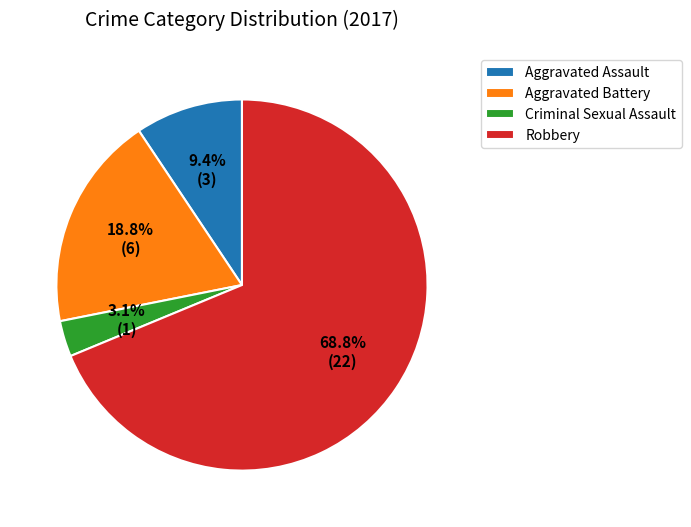

Which slice represents more than half of the pie?

Robbery